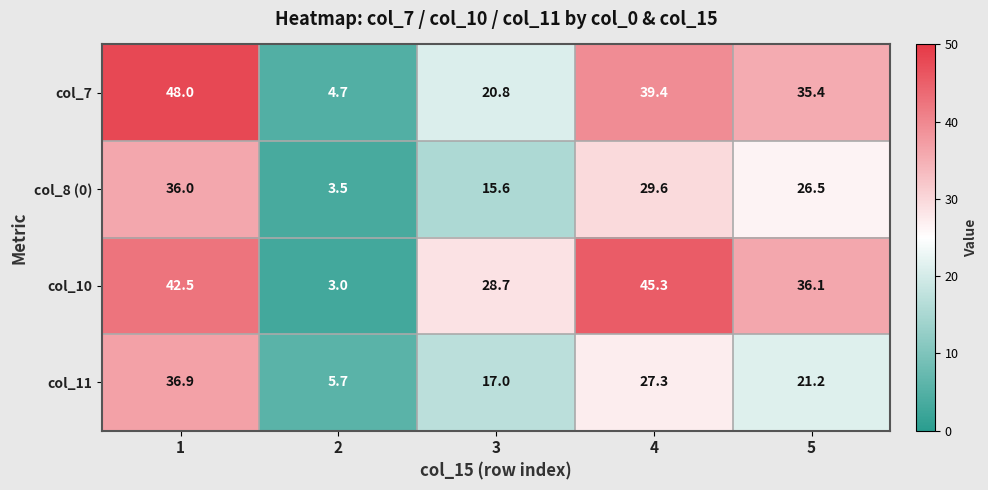

What is the total value across all series at 1?

163.4